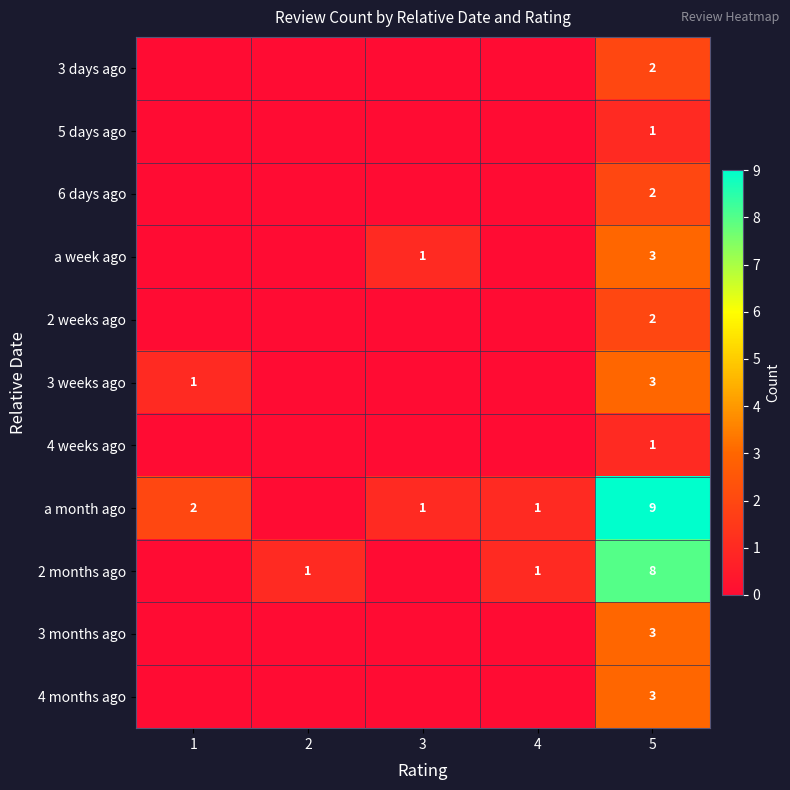

What is the total value across all series at 5?

37